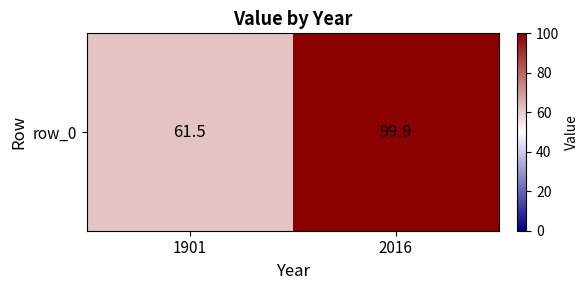

What is the ratio of the value at 2016 to the value at 1901?

1.6